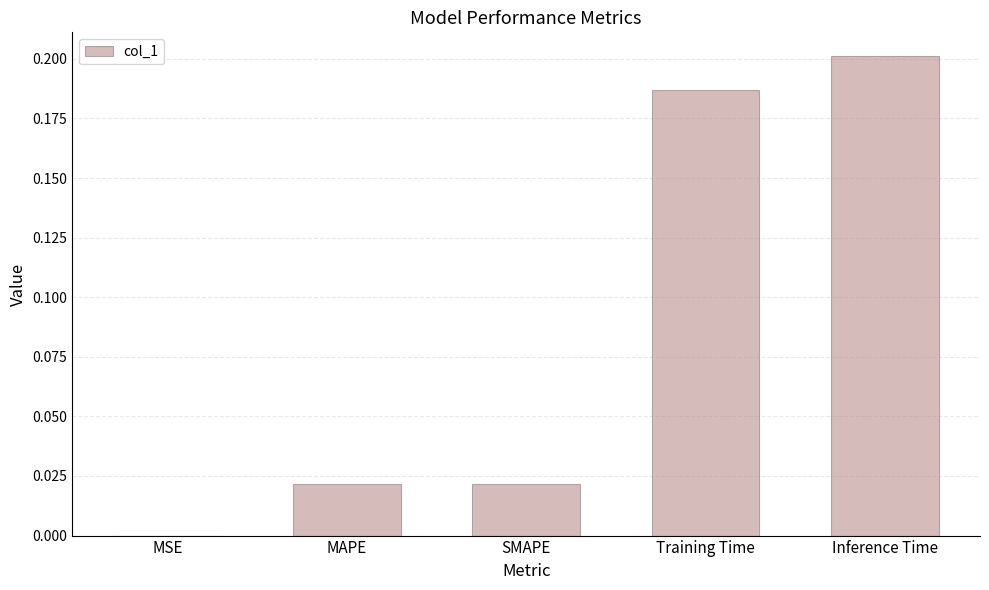

At which category does the chart reach its peak across all series?

Inference Time